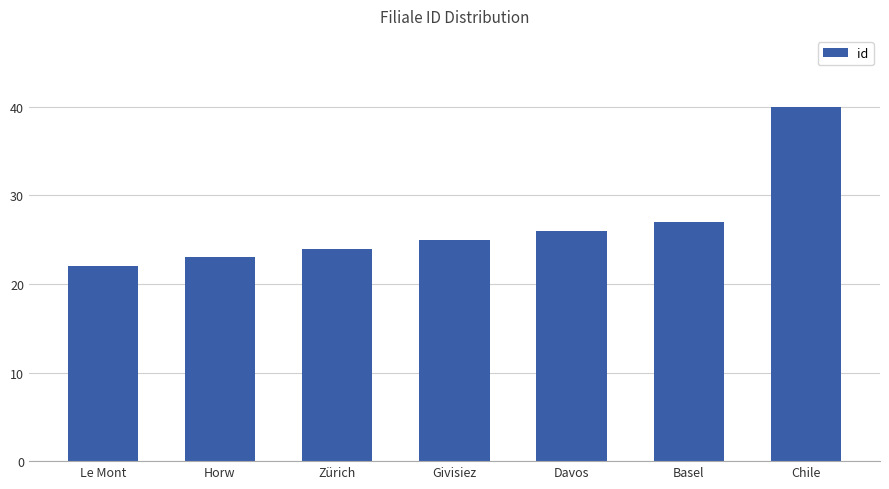

Are the bars grouped side by side (vs. stacked)?

No